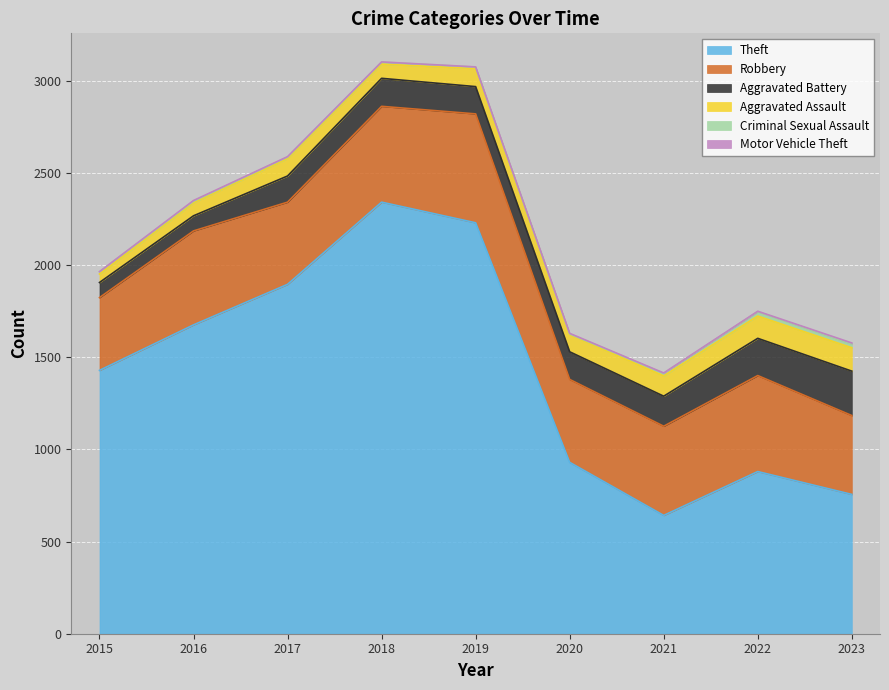

What is the value of the Criminal Sexual Assault point at the 6th from the left?

3